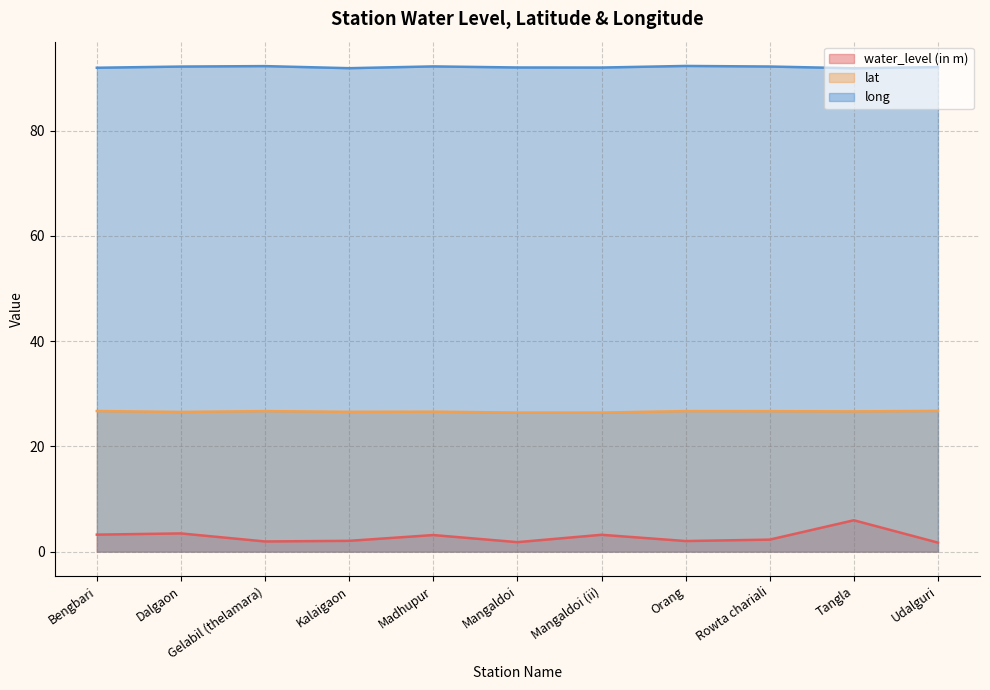

What are all the series names shown in the legend?

water_level (in m), lat, long